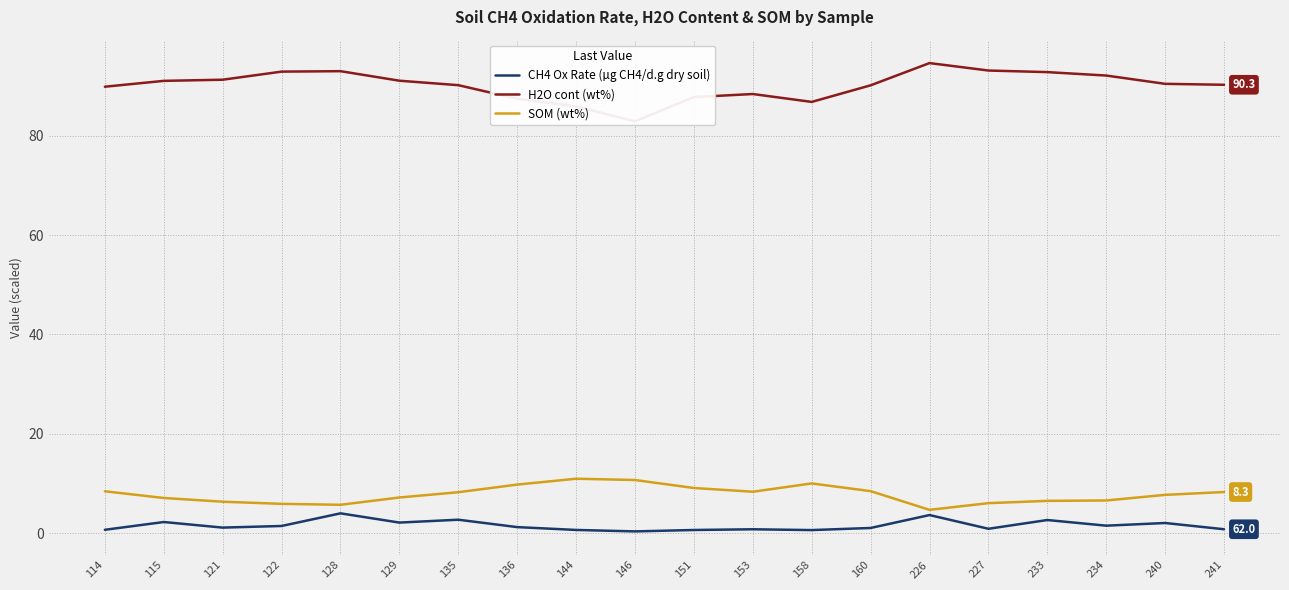

What are all the series names shown in the legend?

CH4 Ox Rate (µg CH4/d.g dry soil), H2O cont (wt%), SOM (wt%)